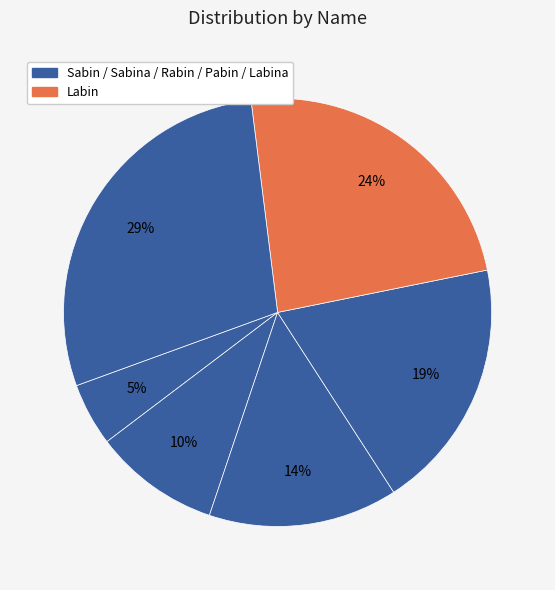

How many slices are in this pie chart?

6